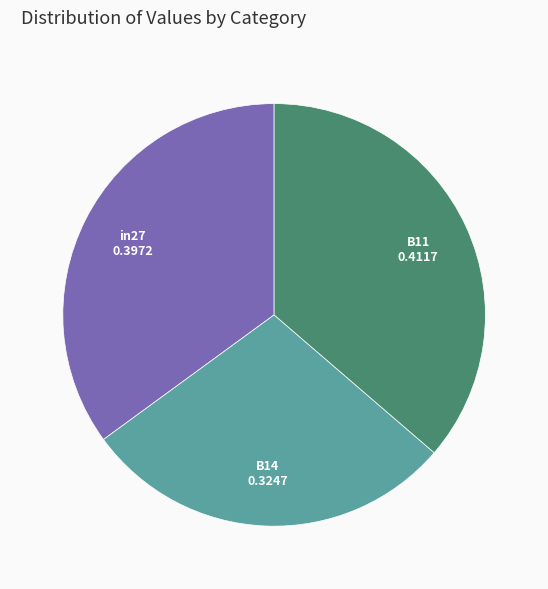

Does any single category account for the majority?

No